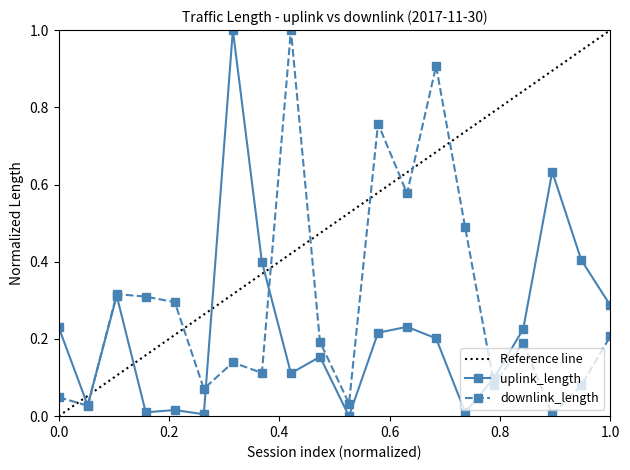

Which series has the largest total across all categories?

downlink_length